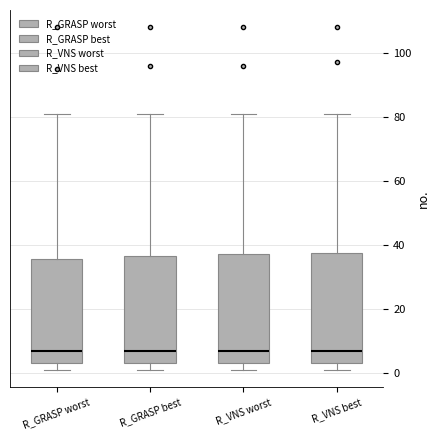

Reading left to right, transcribe this box plot: for each box, give where its median line is, the range the box spans, and where its two whiskers end, as read against the y-axis. The values are not printed on the chart, so give them approximately, as read against the axis.

R_GRASP worst: median 8, box 4 to 36, whiskers 2 to 82
R_GRASP best: median 8, box 4 to 36, whiskers 2 to 82
R_VNS worst: median 8, box 4 to 38, whiskers 2 to 82
R_VNS best: median 8, box 4 to 38, whiskers 2 to 82